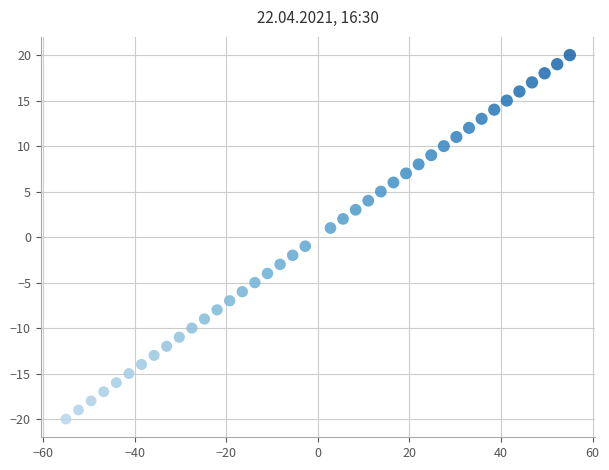

What is the range of Y values (max minus min)?

40